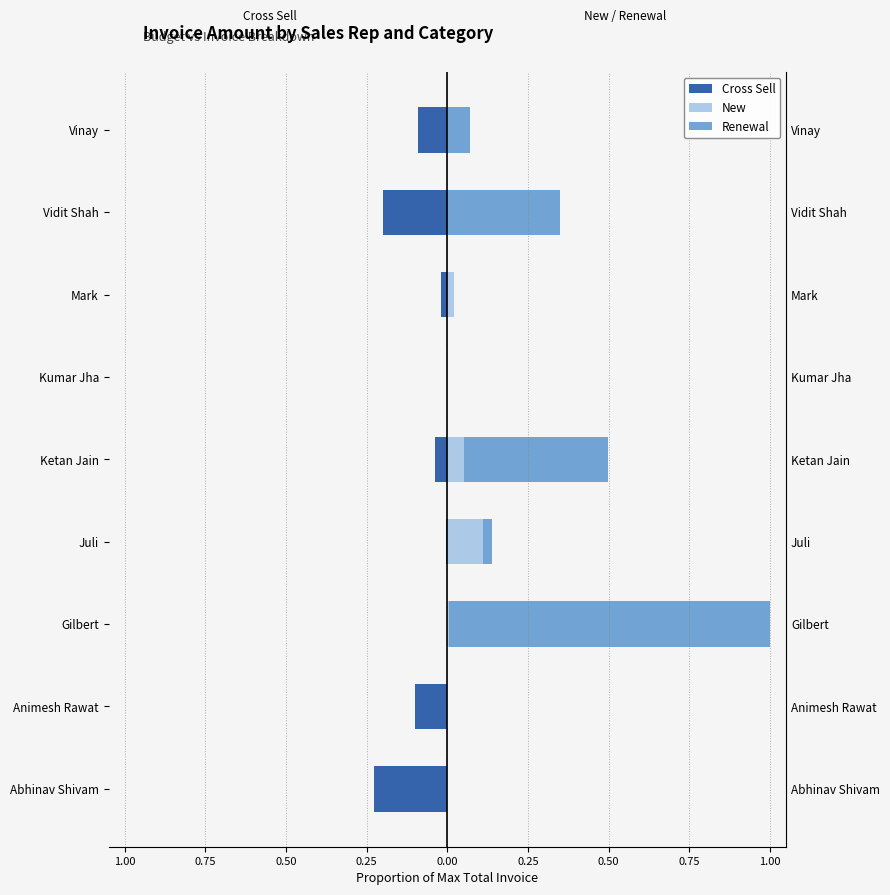

How many groups of bars are there?

9